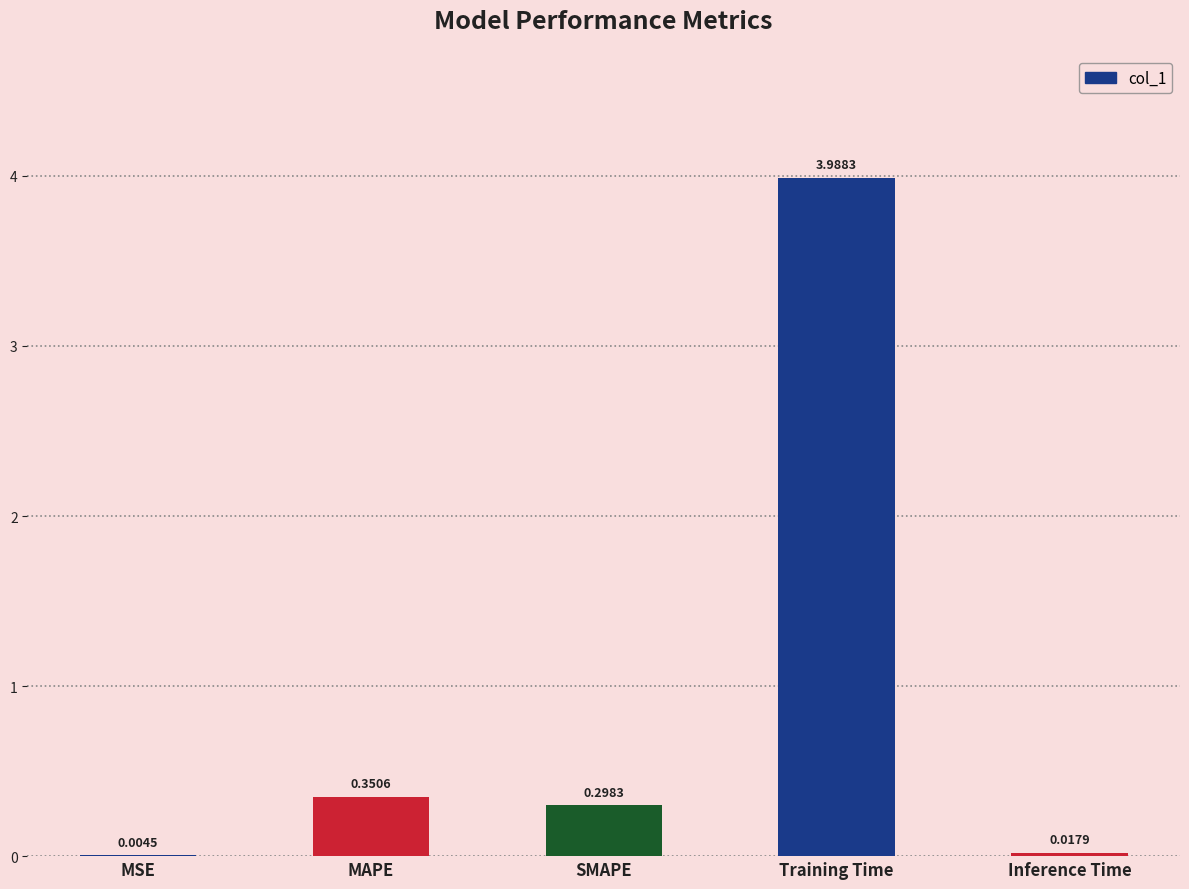

What is the sum of all values?

4.7